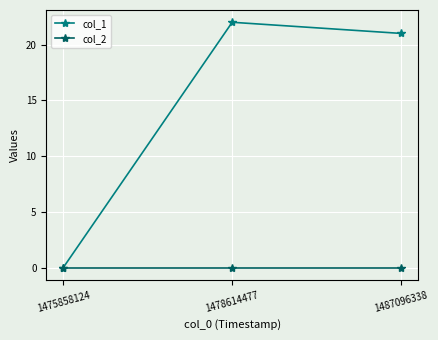

Reading left to right, list all the values displayed in this chart.

col_1: 0	22	21
col_2: 0	0	0